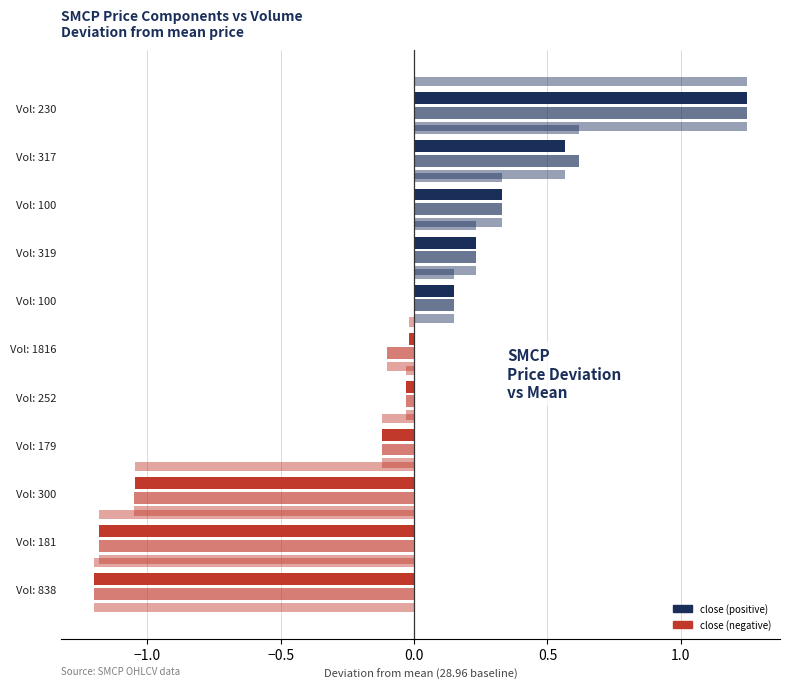

Are the bars grouped side by side (vs. stacked)?

Yes